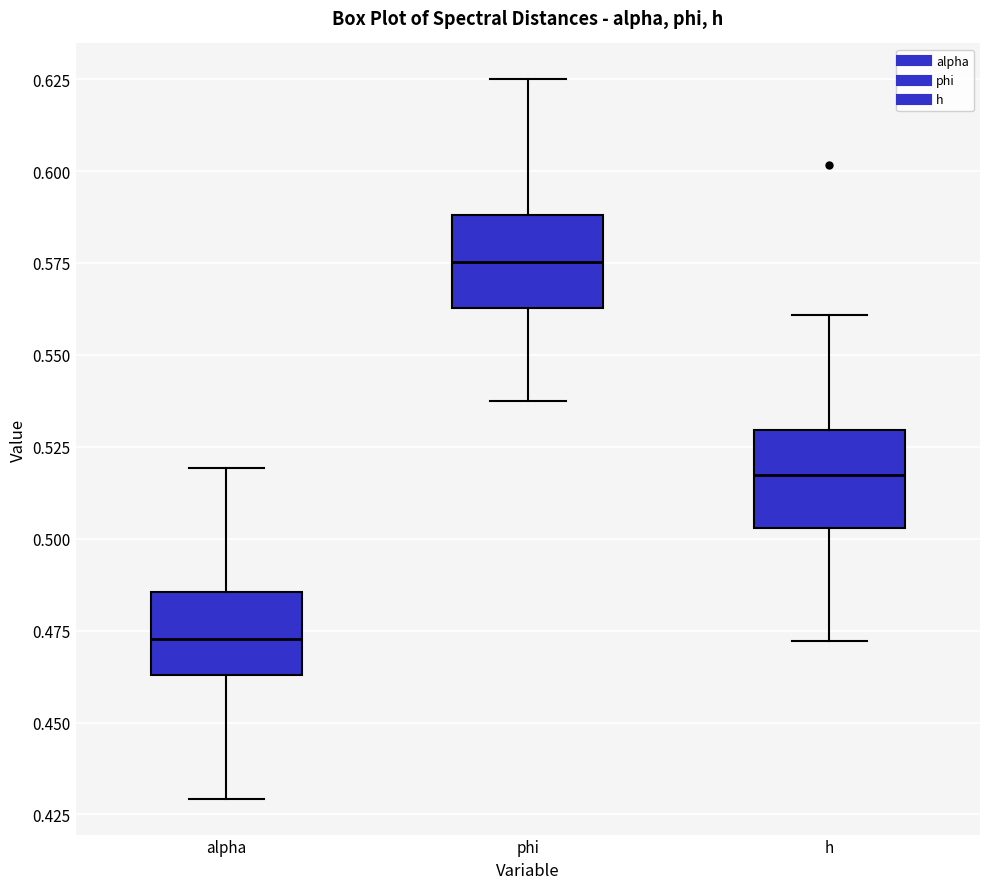

Reading left to right, read every box against the y-axis: the position of its median line, the range the box covers, and the ends of its whiskers. The values are not printed on the chart, so give them approximately, as read against the axis.

alpha: median 0.475, box 0.465 to 0.485, whiskers 0.430 to 0.520
phi: median 0.575, box 0.565 to 0.590, whiskers 0.535 to 0.625
h: median 0.515, box 0.505 to 0.530, whiskers 0.470 to 0.560